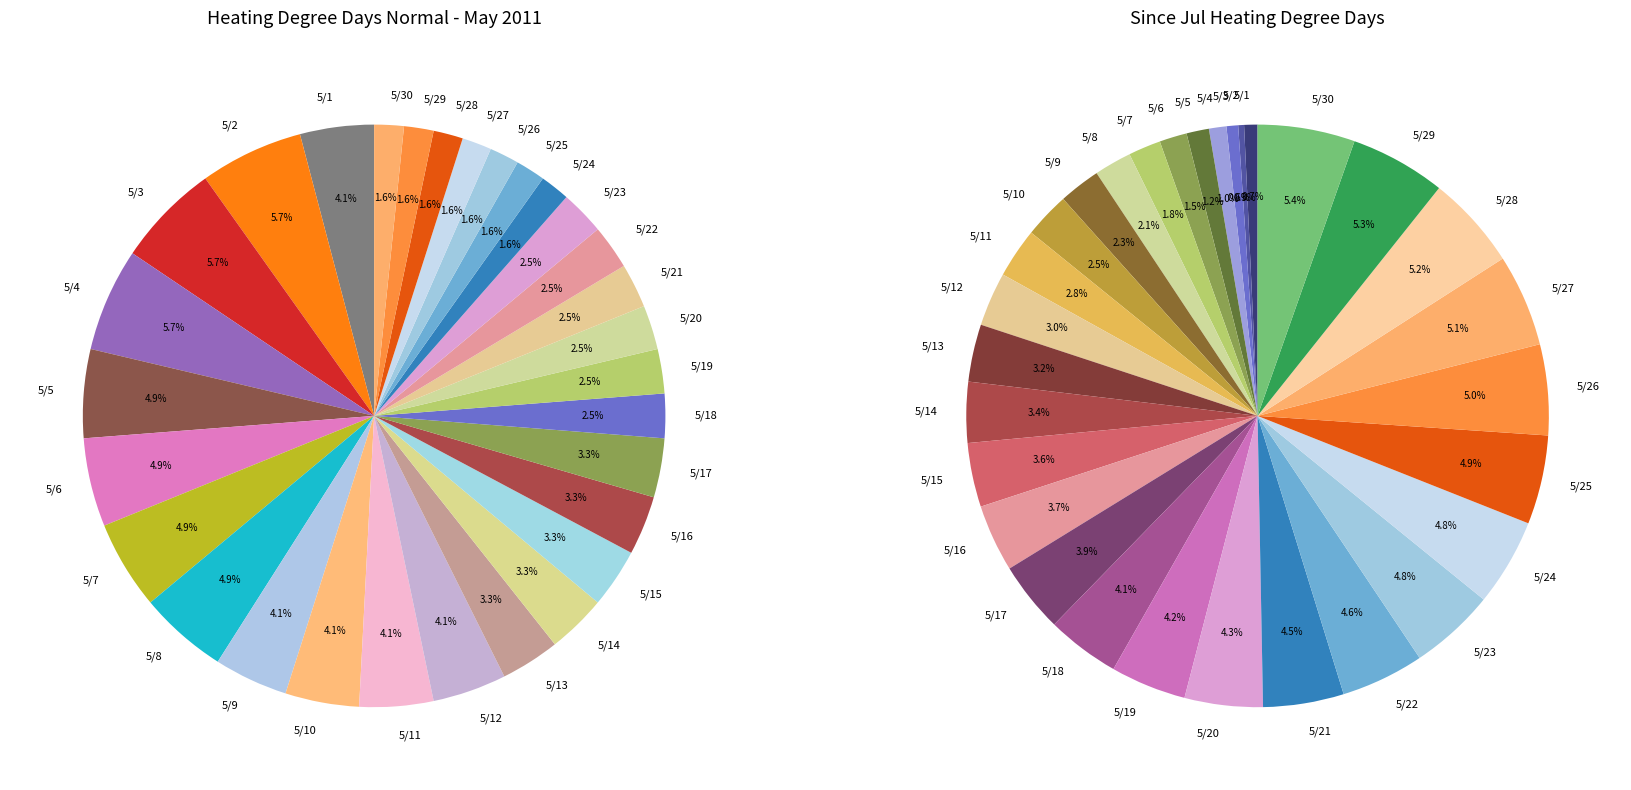

How much of the chart is everything except 5/26?

98.4%